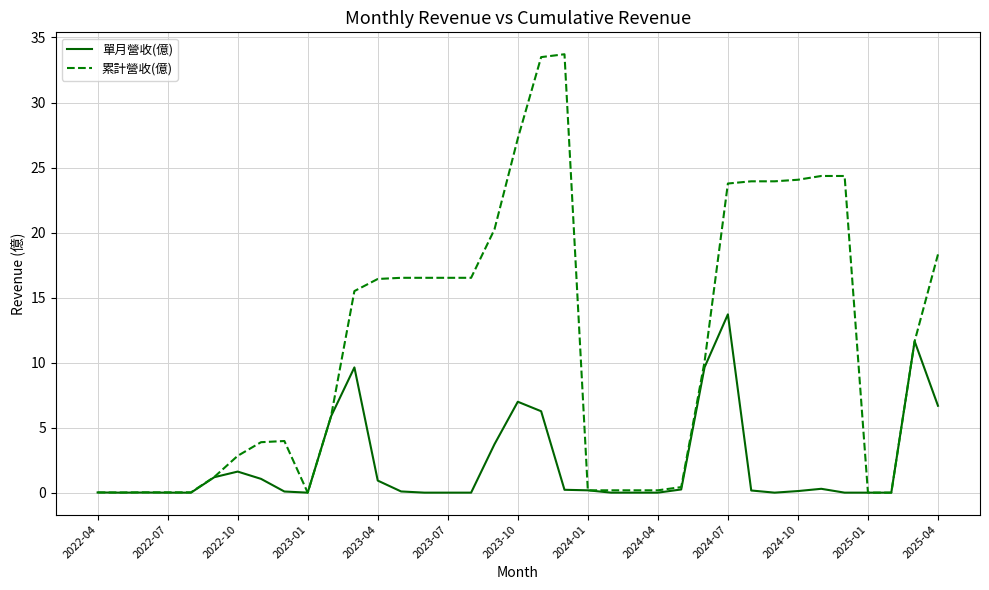

What is the maximum value for 單月營收(億)?

13.7